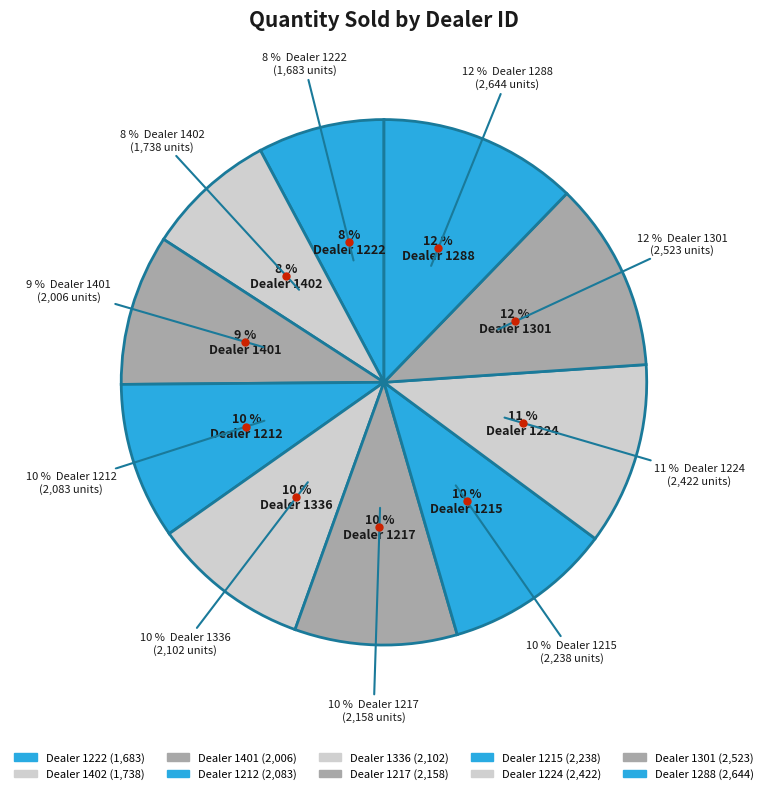

What is the ratio of the value at 1212 to the value at 1224?

0.9